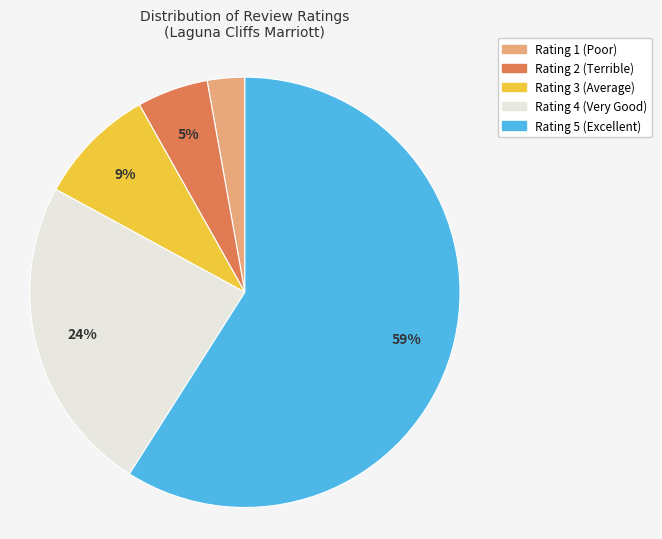

How many segments does this pie chart have?

5